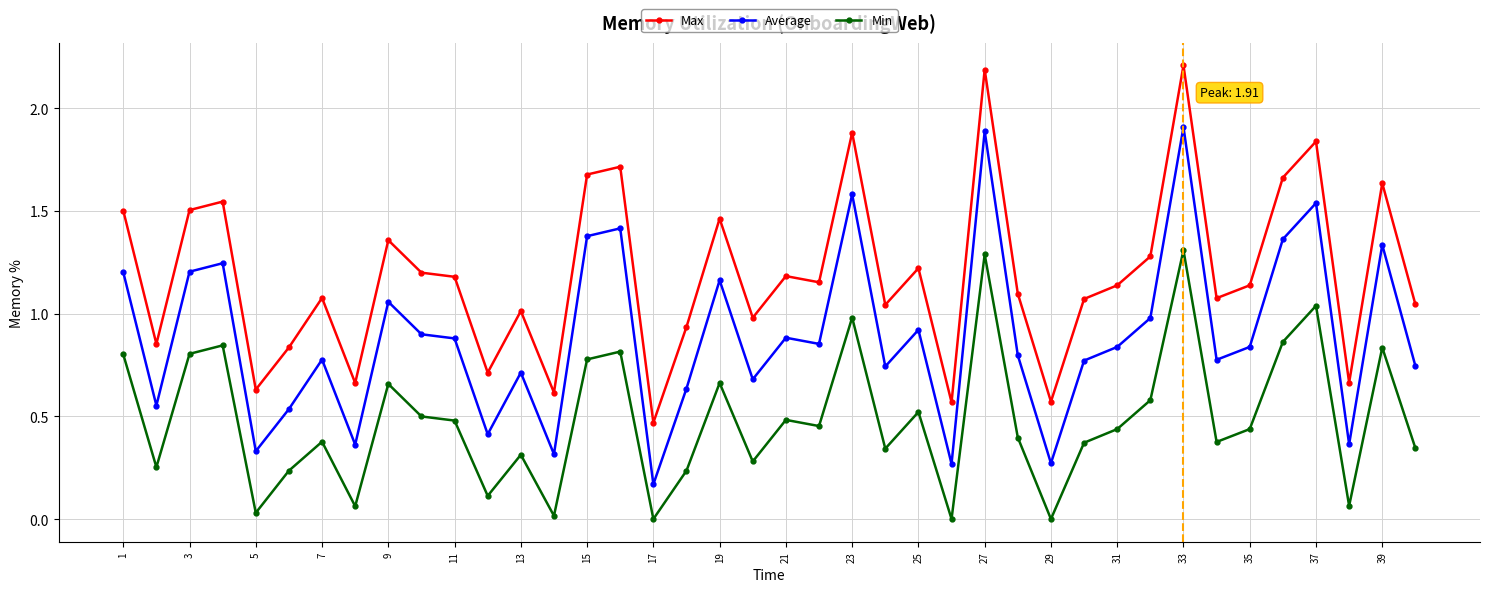

Count the number of categories in the chart.

40